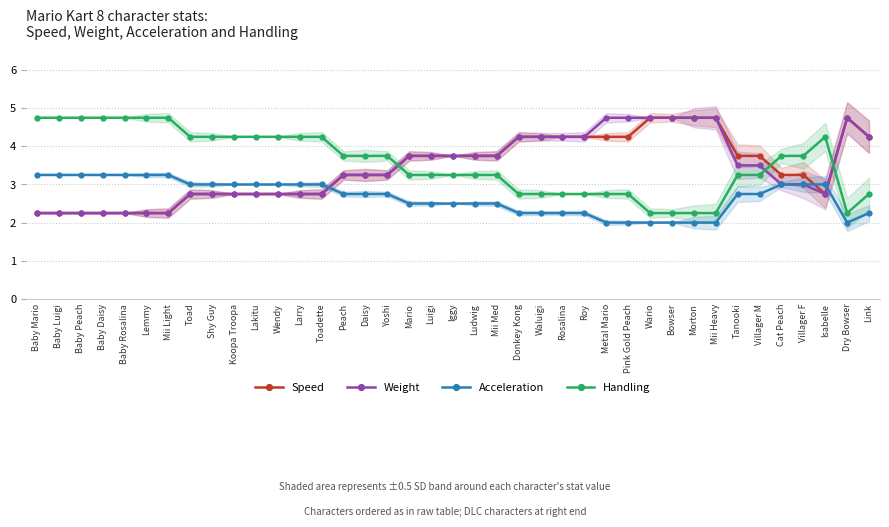

What is the maximum value shown in the chart?

4.8